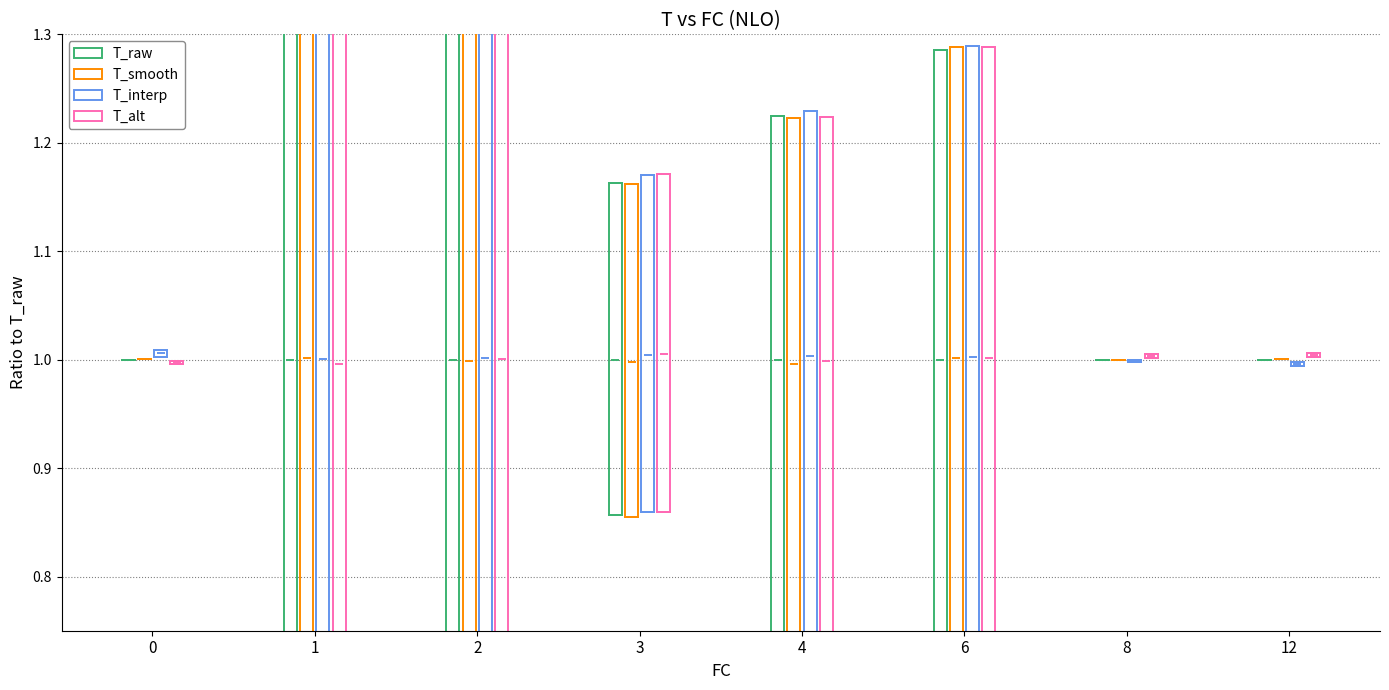

Rank the categories by T_alt value from highest to lowest.

1, 2, 6, 4, 3, 12, 8, 0